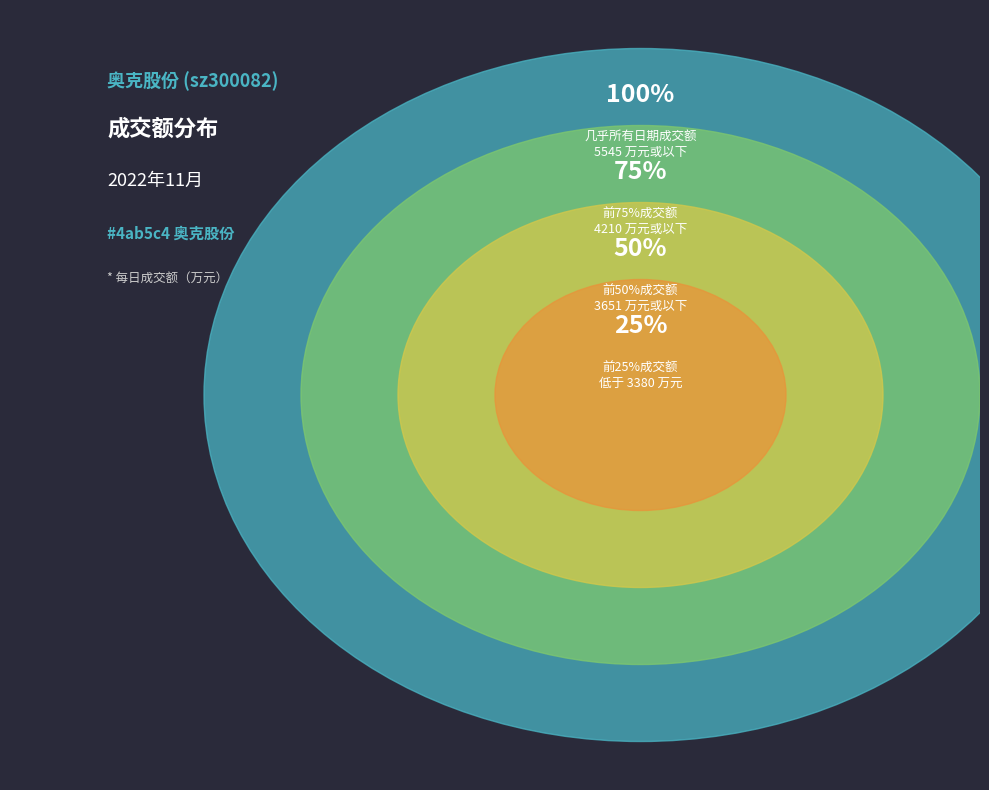

Is there a majority slice in this chart?

No